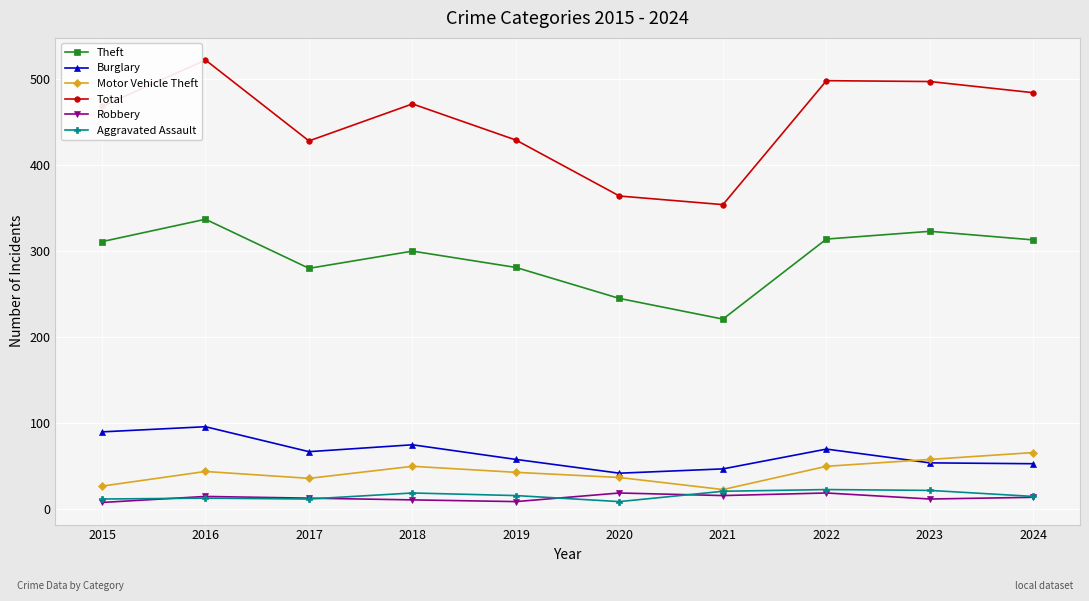

How many series are shown in this chart?

6